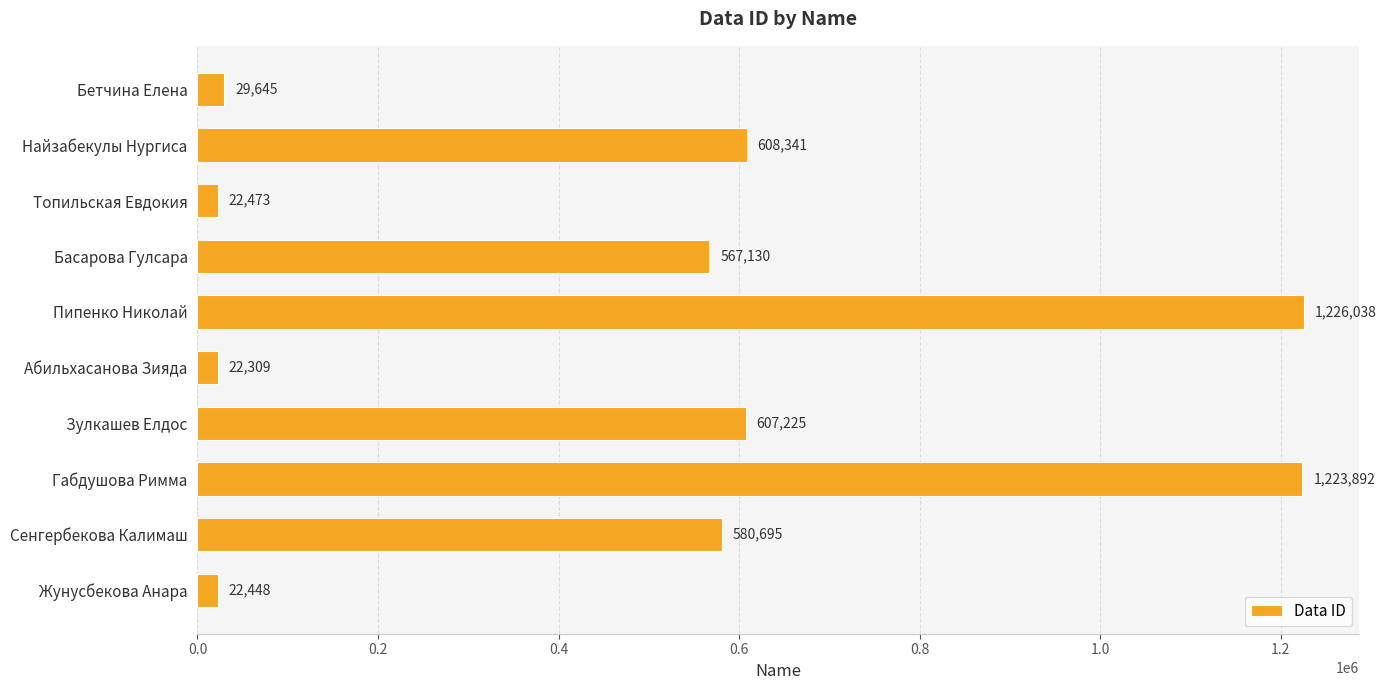

Reading bottom to top, extract all data points from this chart.

Жунусбекова Анара=22448	Сенгербекова Калимаш=580695	Габдушова Римма=1223892	Зулкашев Елдос=607225	Абильхасанова Зияда=22309	Пипенко Николай=1226038	Басарова Гулсара=567130	Топильская Евдокия=22473	Найзабекулы Нургиса=608341	Бетчина Елена=29645